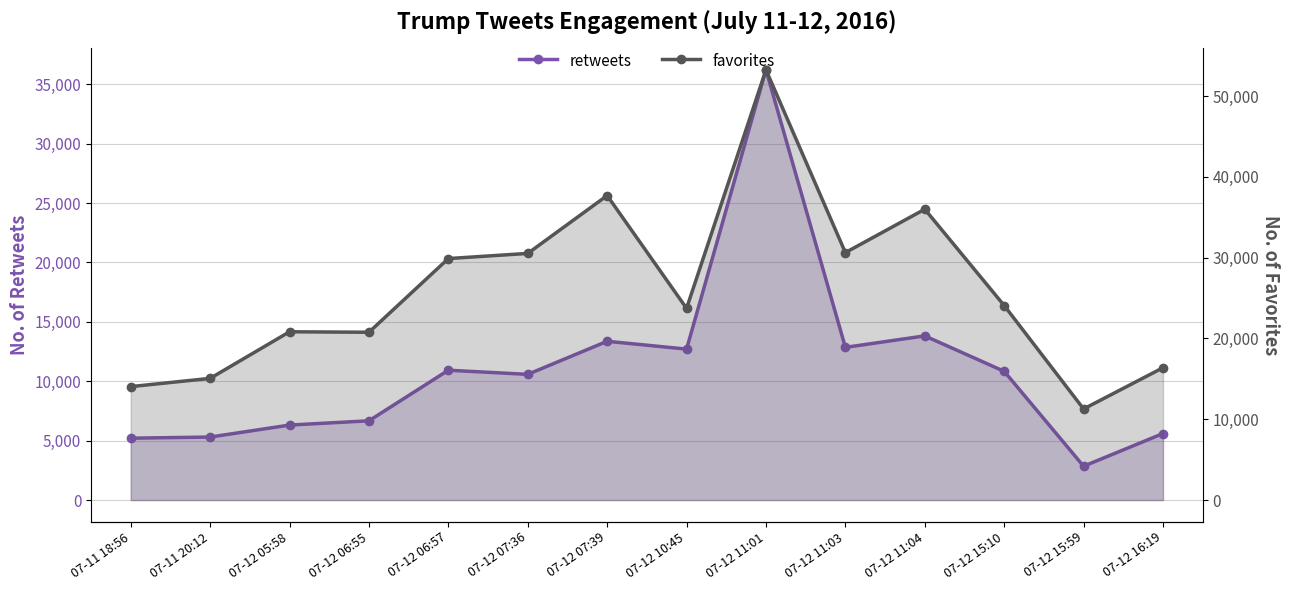

What is the total value across all series at 07-12 11:03?

43477